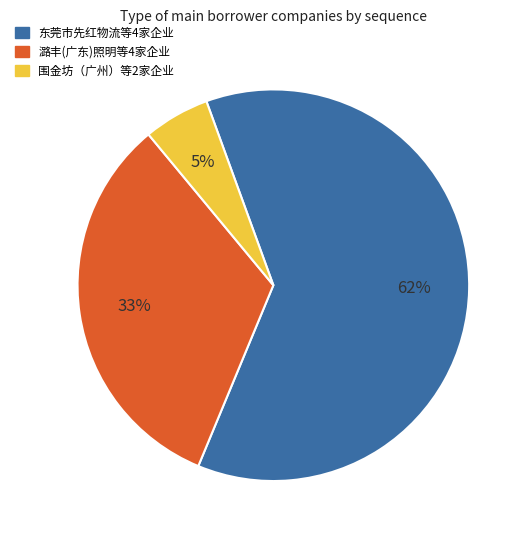

Approximately how many times larger is the value at 东莞市先红物流等4家企业 compared to 潞丰(广东)照明等4家企业?

1.9